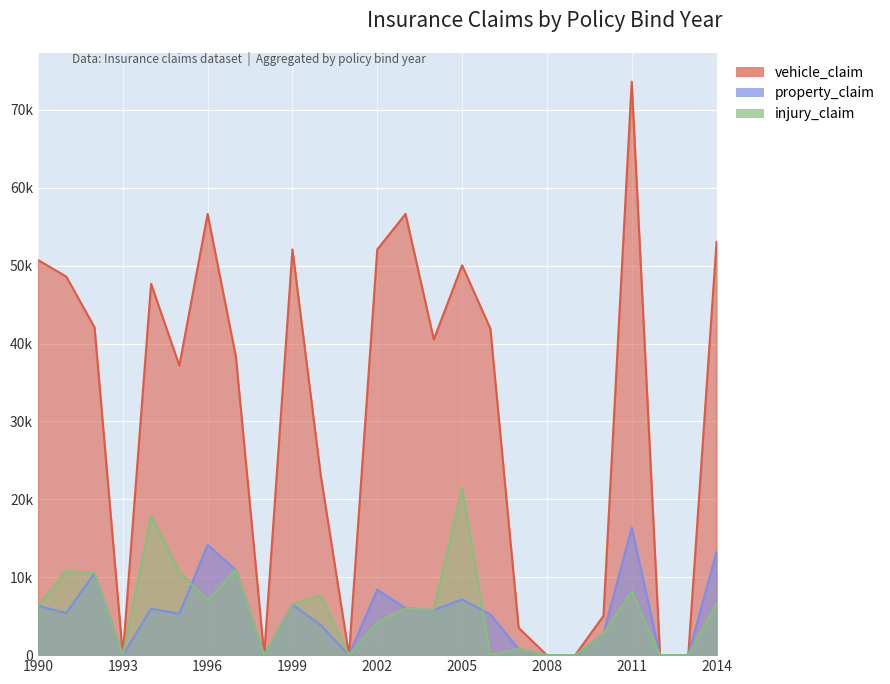

Rank the categories by injury_claim value from lowest to highest.

1993, 1998, 2001, 2006, 2008, 2009, 2012, 2013, 2007, 2010, 2002, 2004, 2003, 1990, 1999, 2014, 1996, 2000, 2011, 1992, 1995, 1991, 1997, 1994, 2005